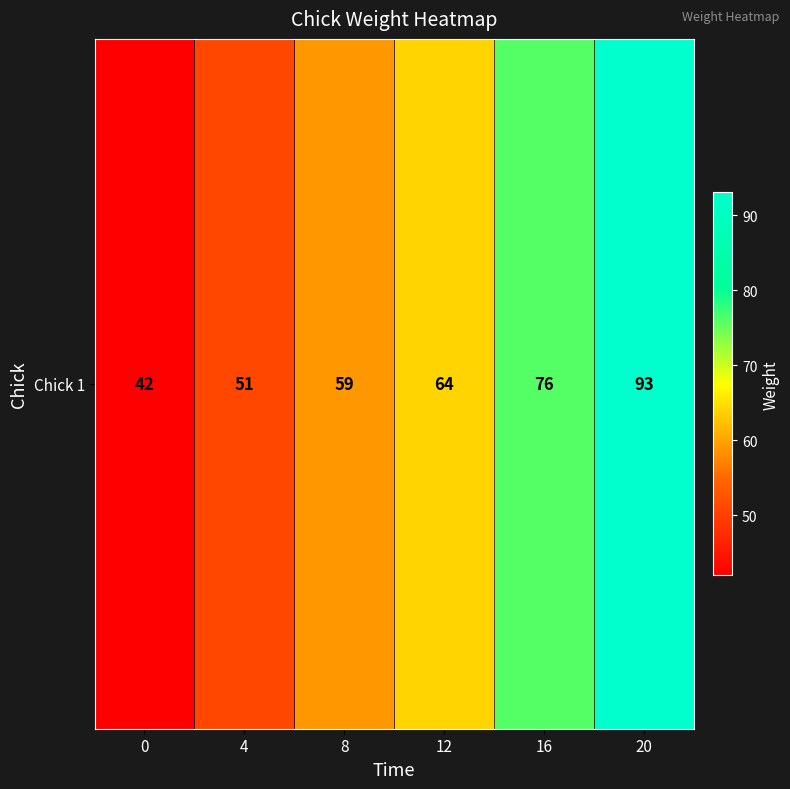

What value does the data have at 12, to the nearest 5?

65